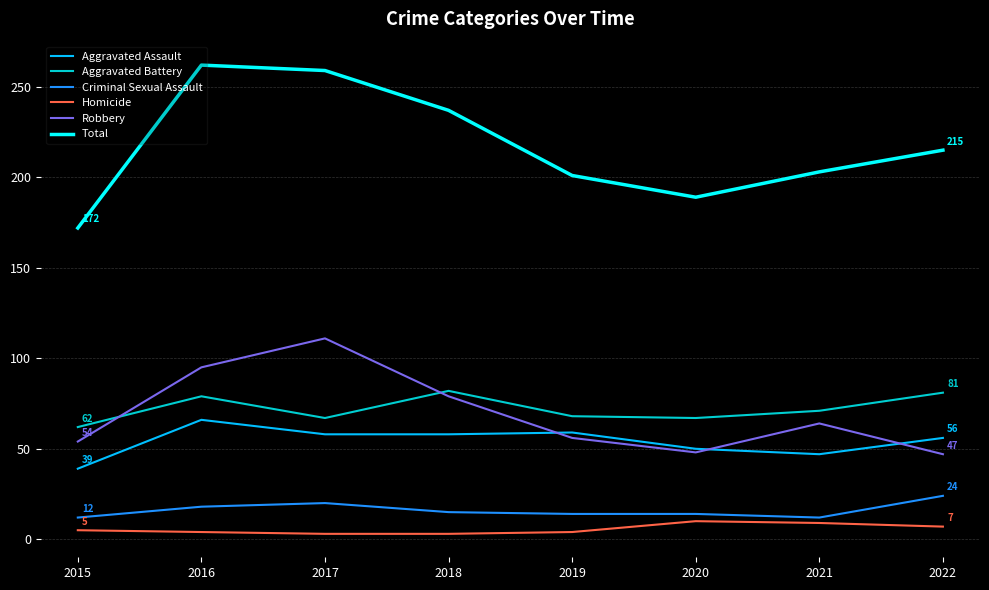

What is the approximate value of Homicide at 2020?

10